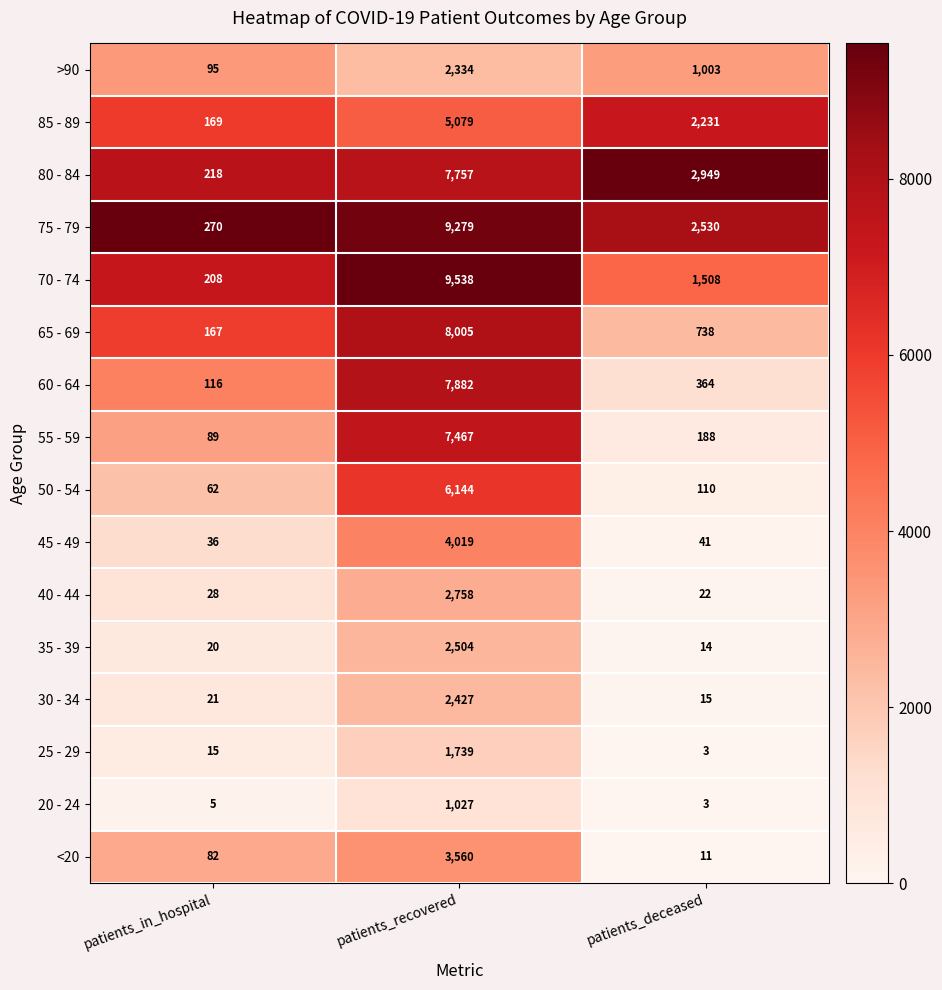

At which category is the sum across all series the highest?

patients_recovered